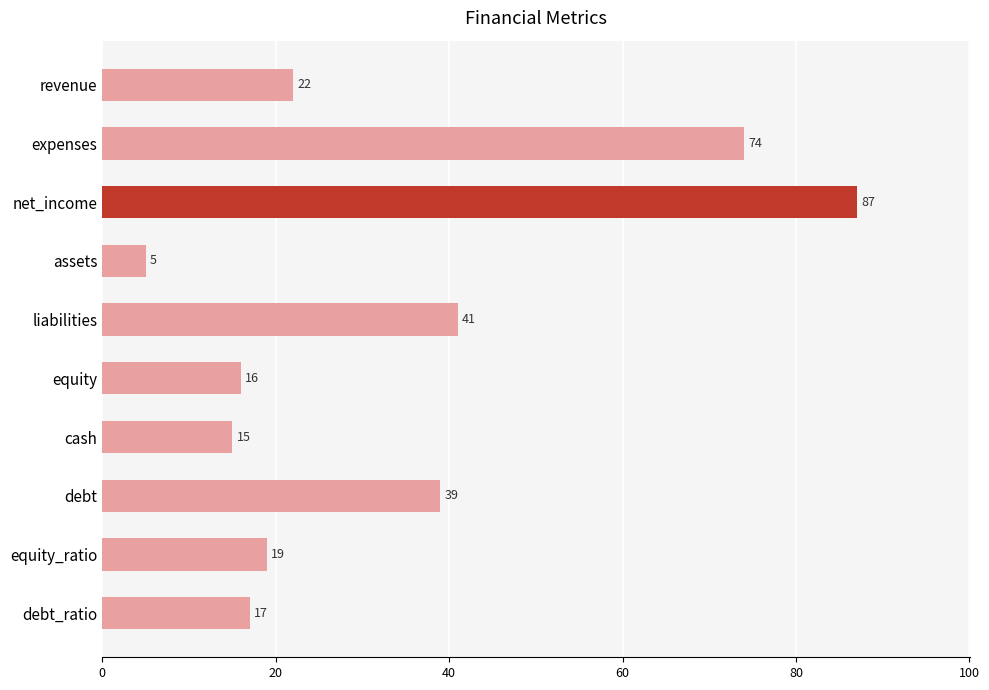

Reading top to bottom, list all the values displayed in this chart.

revenue=22	expenses=74	net_income=87	assets=5	liabilities=41	equity=16	cash=15	debt=39	equity_ratio=19	debt_ratio=17